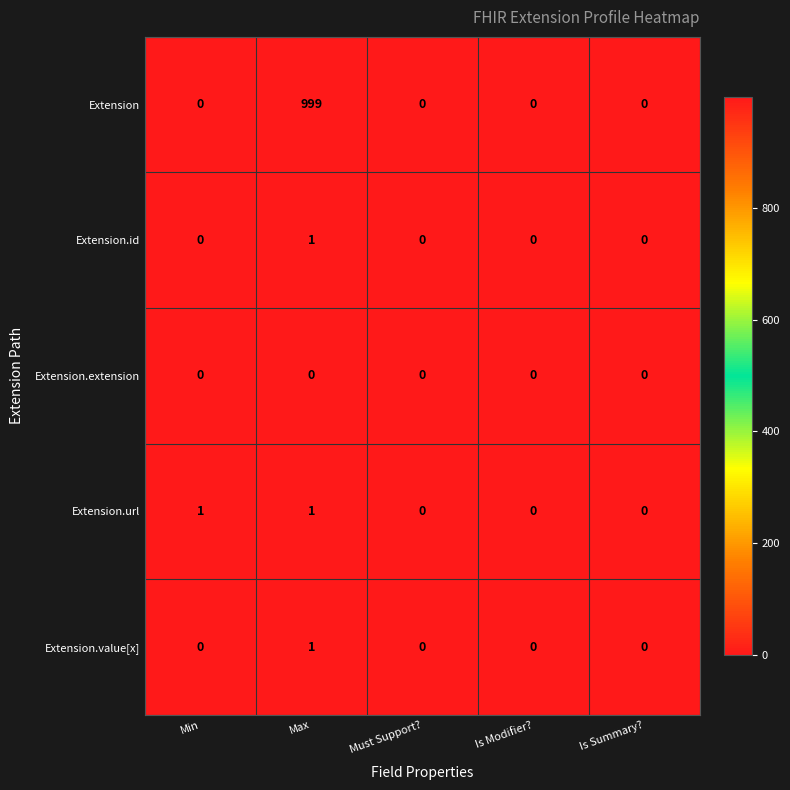

Which series changed the most between Max and Is Modifier??

Extension